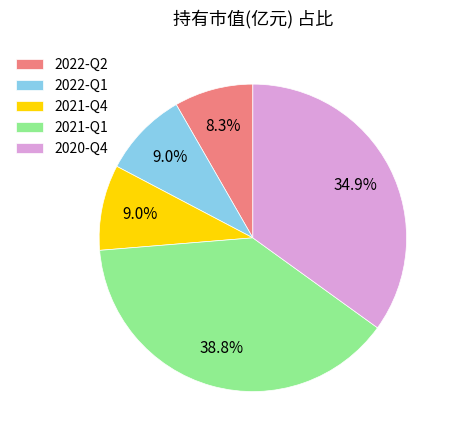

To the nearest percent, what is the combined percentage of 2021-Q4 and 2020-Q4?

44%